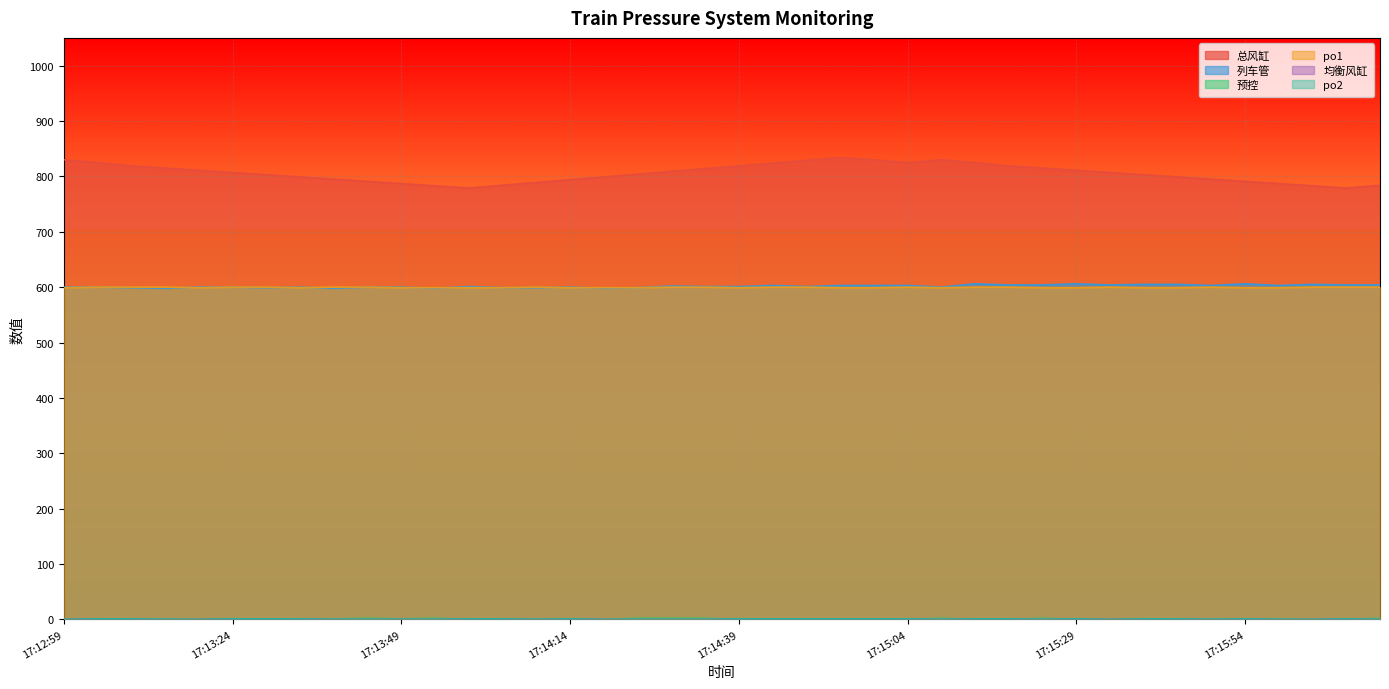

What is the difference between the 预控 values at 17:13:39 and 17:15:09?

1